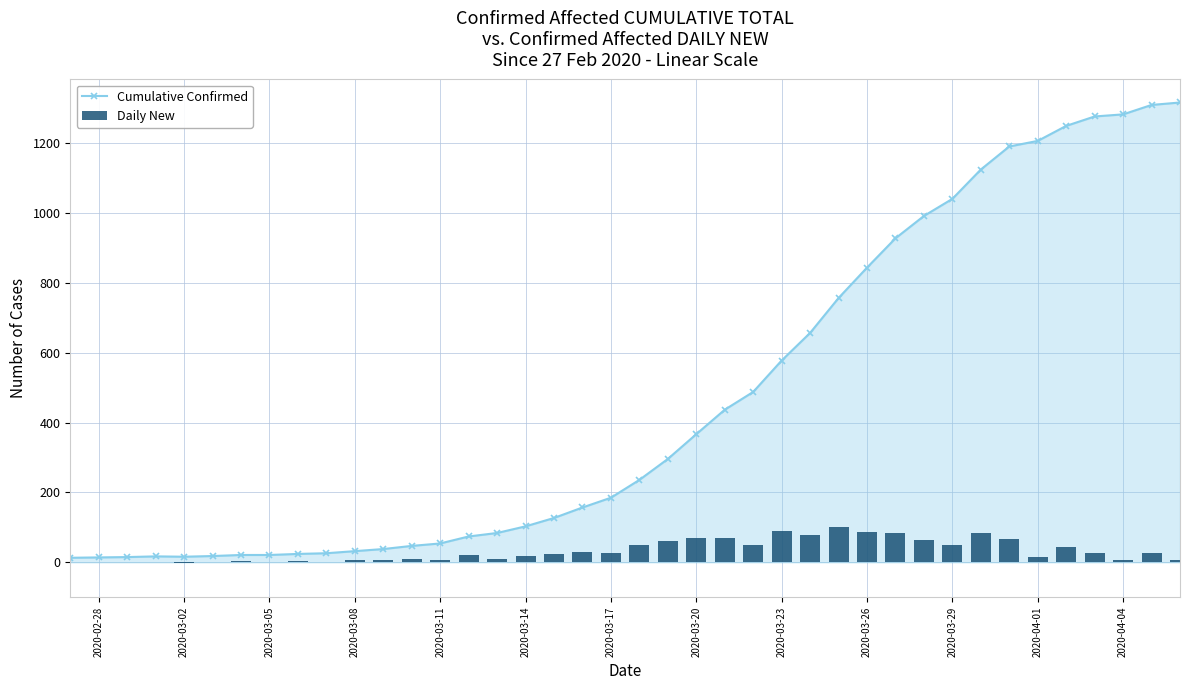

What is the highest value of the Cumulative Confirmed series?

1317